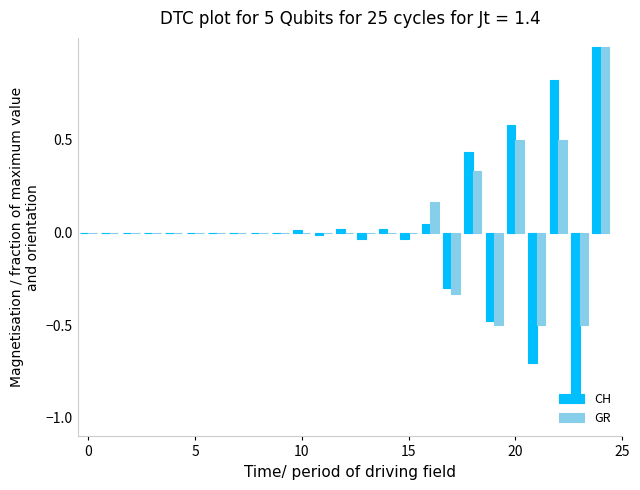

What is the highest value of the CH series?

1.0